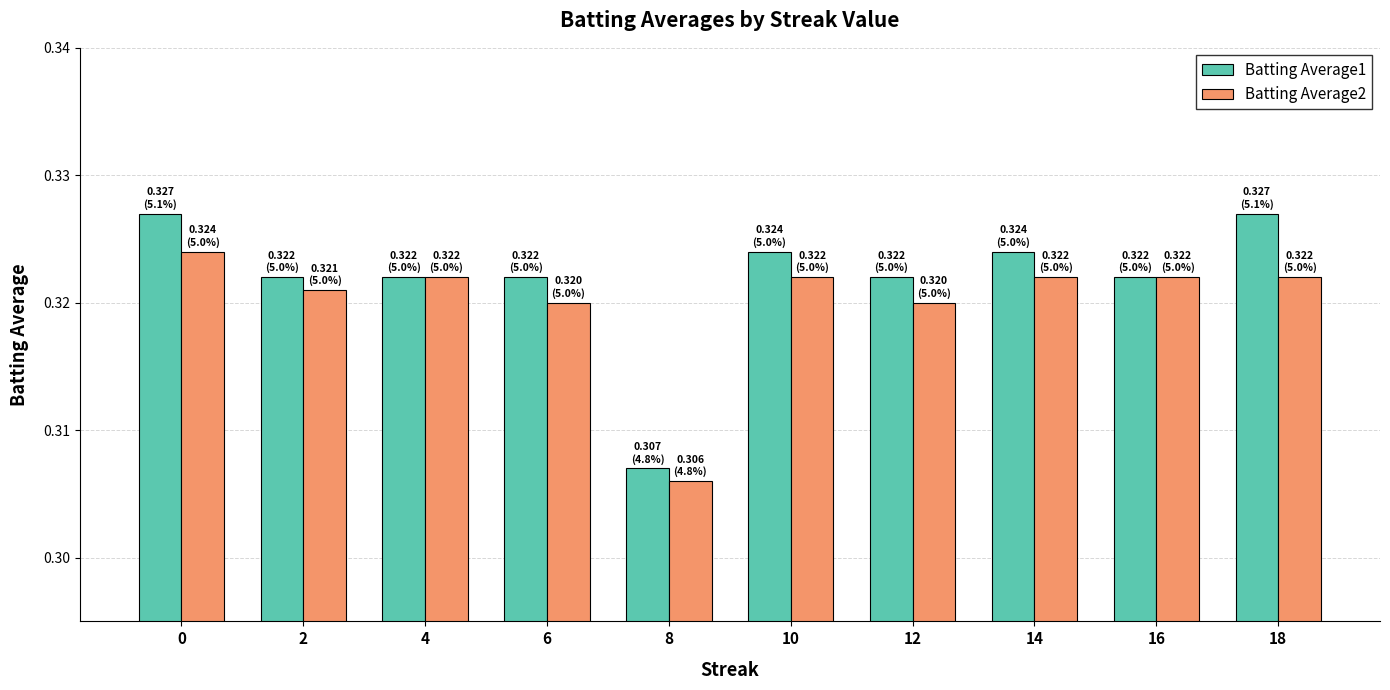

Count the Batting Average1 values in the range 0 to 1.

10